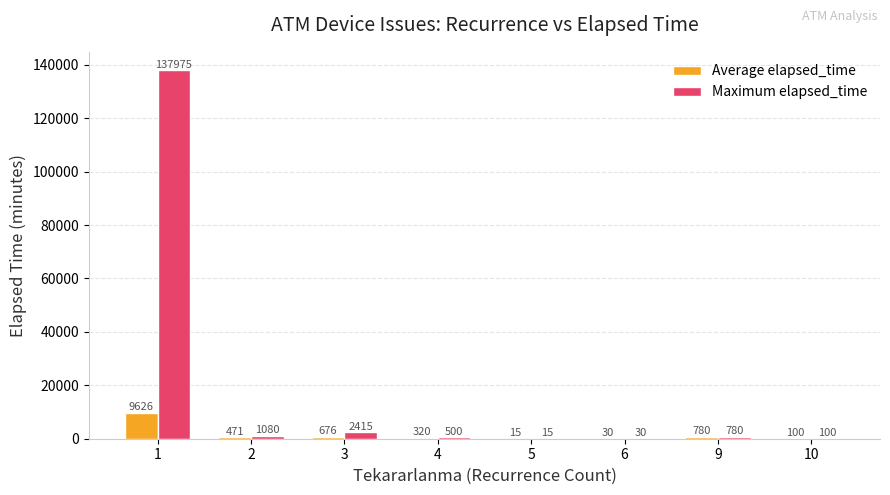

Which series has the widest spread of values?

Maximum elapsed_time